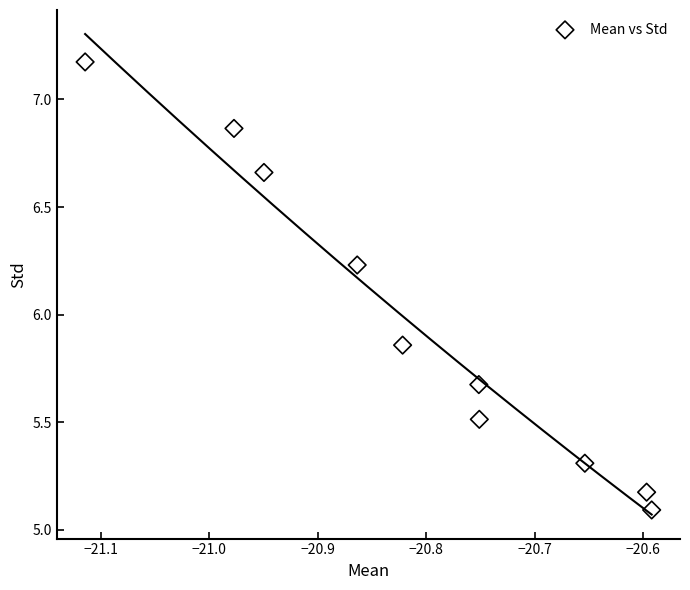

What is the range of X values (max minus min)?

0.5